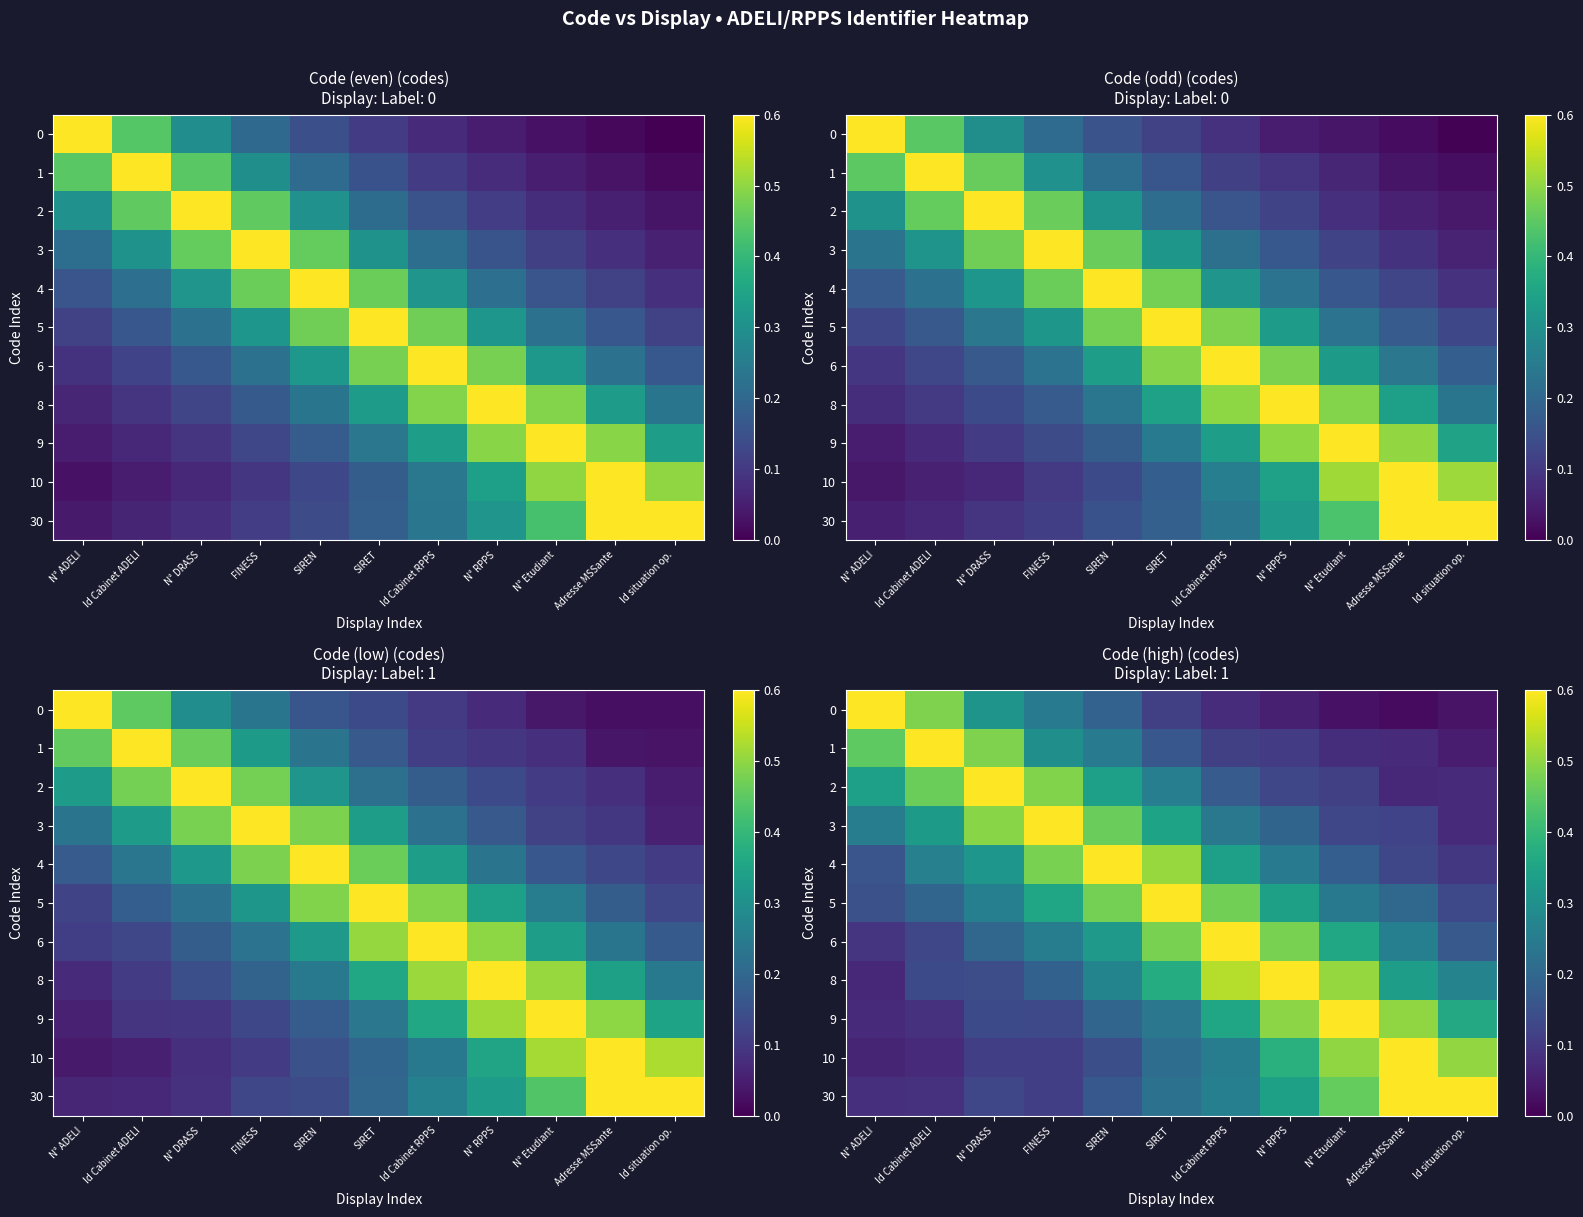

Rank the series by their maximum value, from lowest to highest.

1, 0, 2, 3, 5, 4, 6, 9, 8, 10, 30